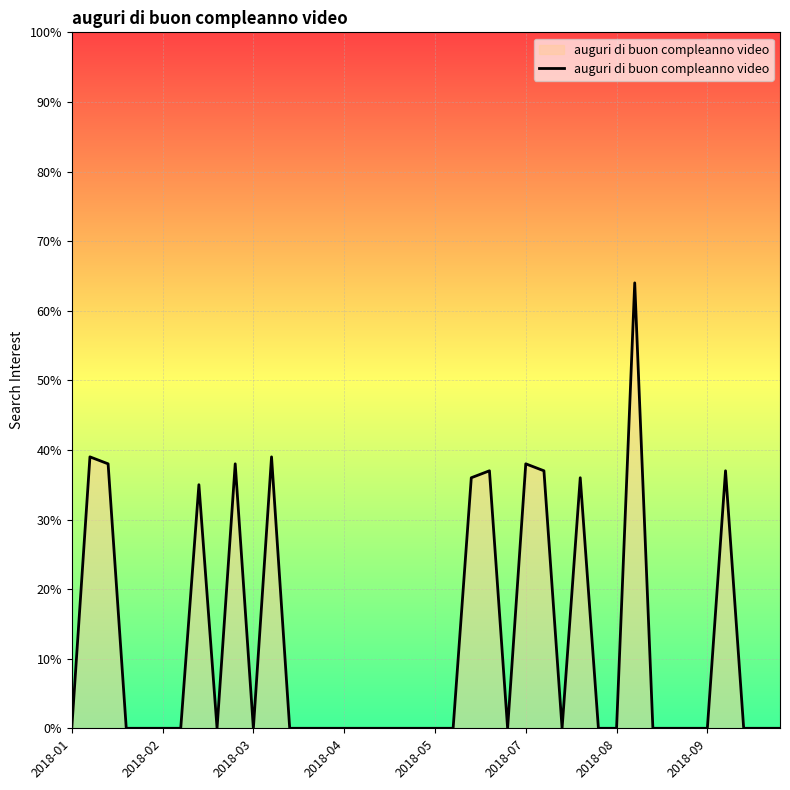

True or false: the data has more than 1 interior local peaks.

True